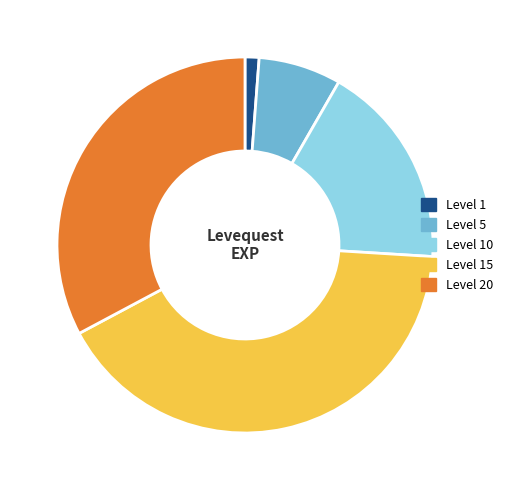

The Level 10 slice represents 26% of the pie. True or false?

False